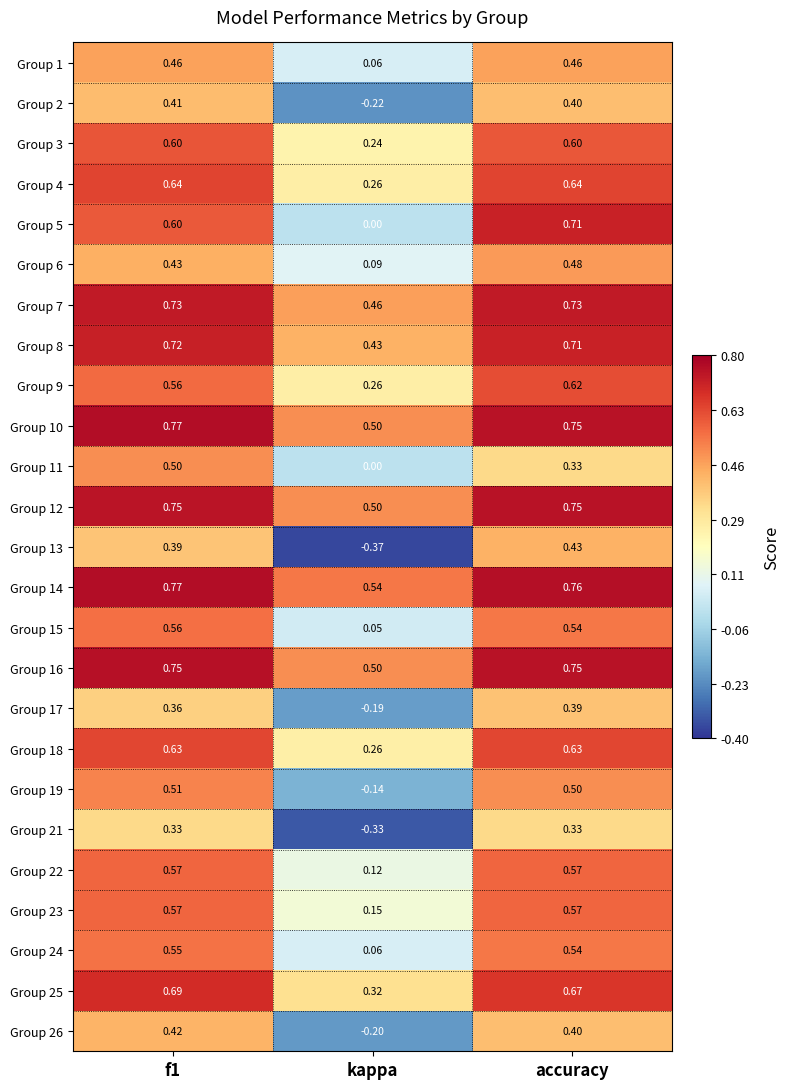

At which label is Group 3 closest to 0?

kappa